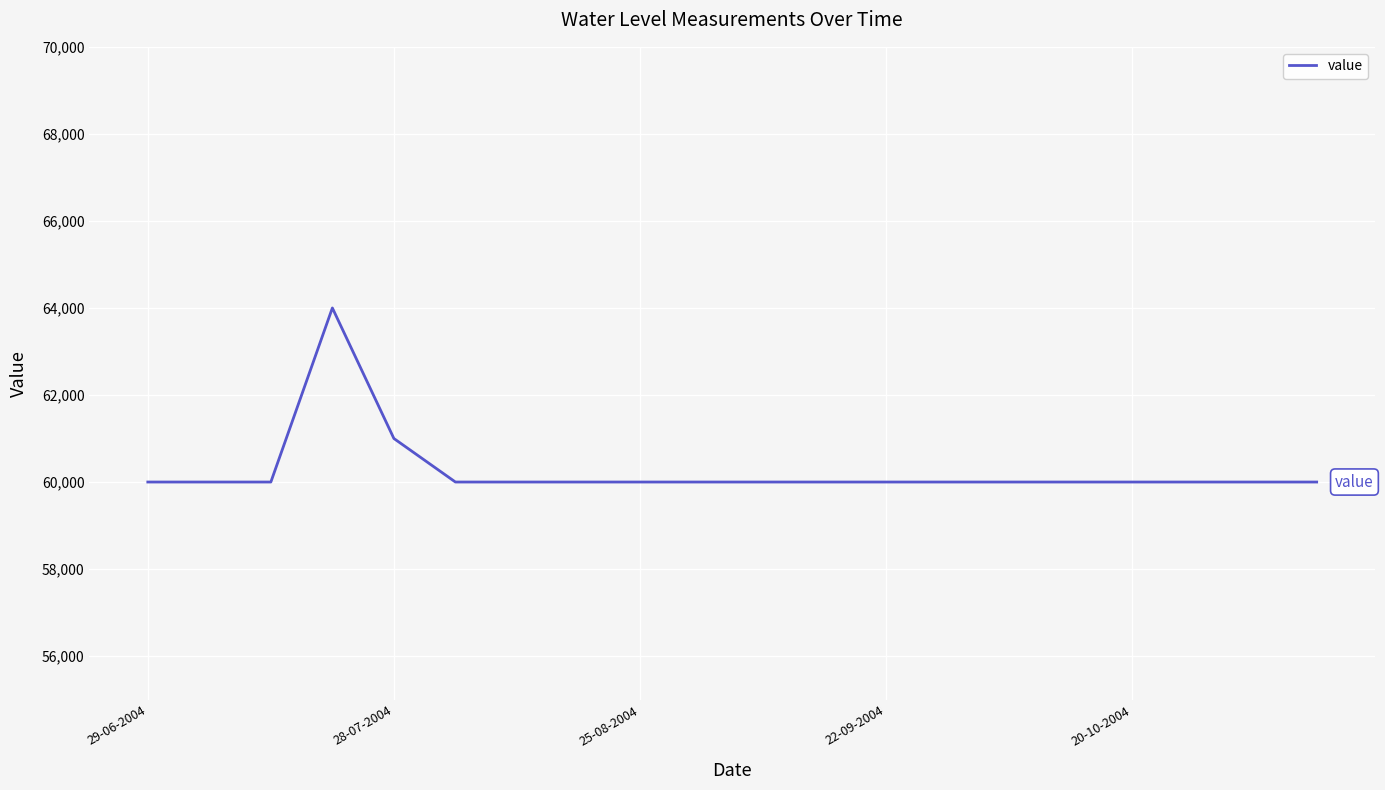

What is the greatest value displayed?

64000